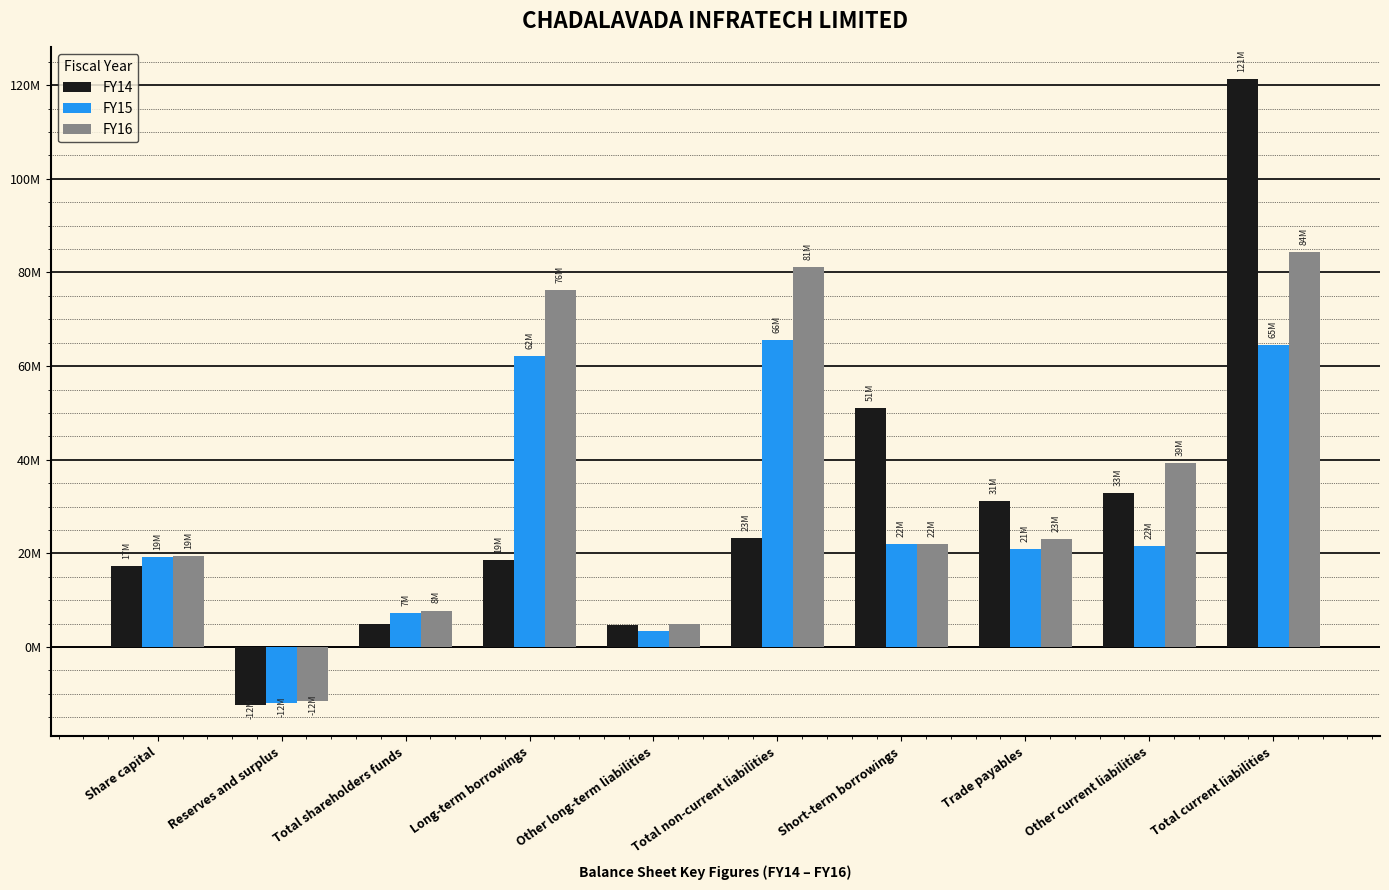

At which label does FY16 first exceed 230384807?

Long-term borrowings